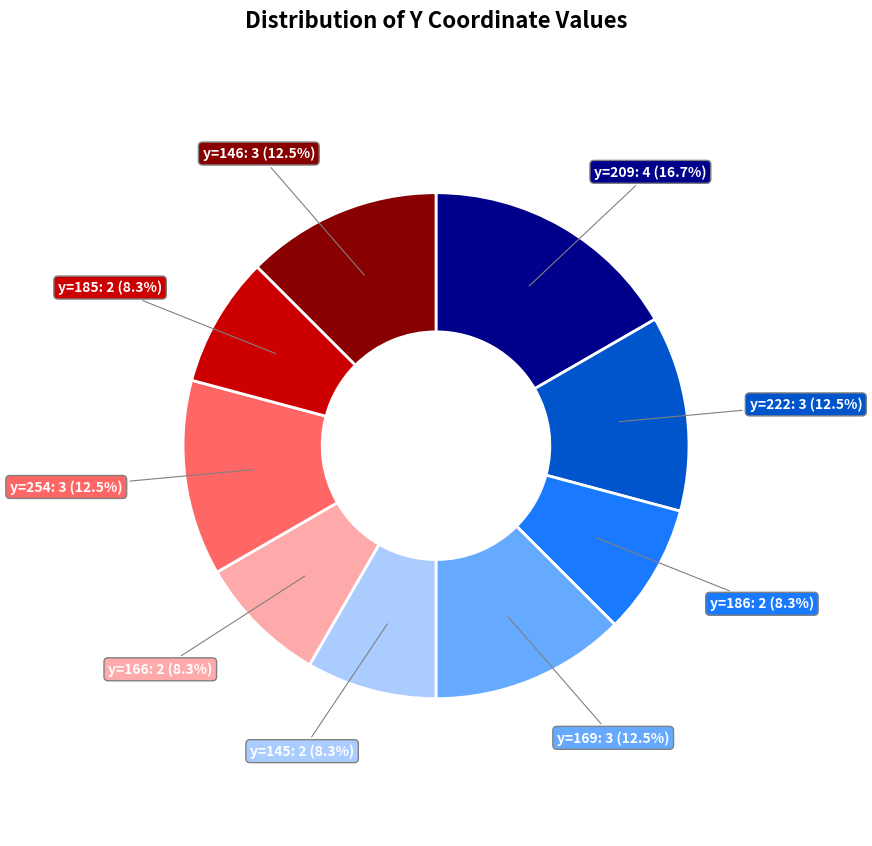

How much of the chart is everything except y=169: 3 (12.5%)?

87.5%